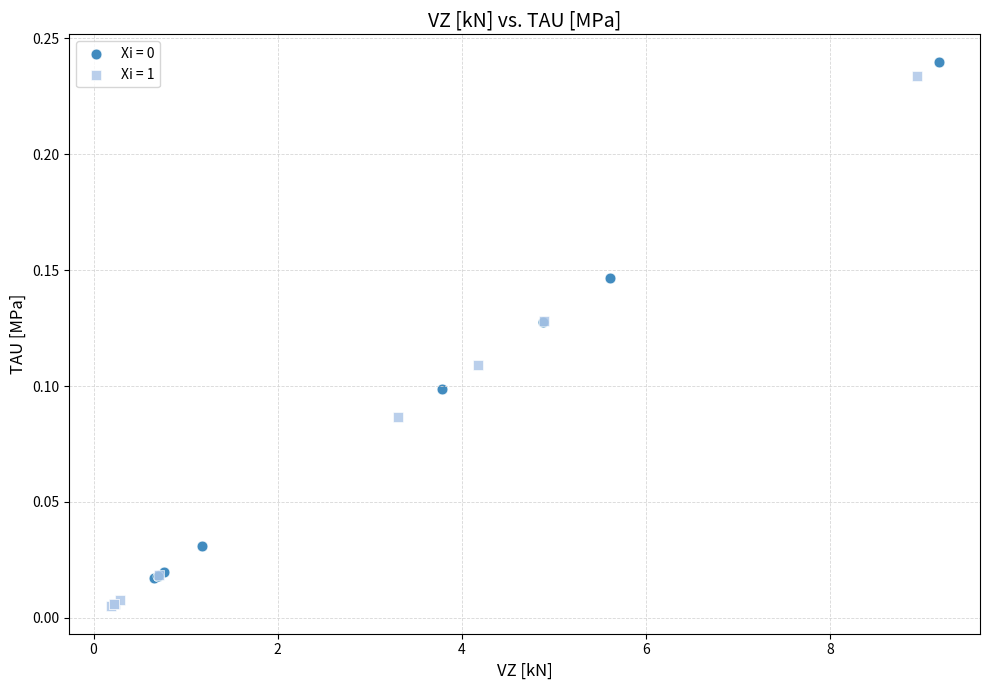

Which series reaches the minimum Y coordinate?

Xi = 1